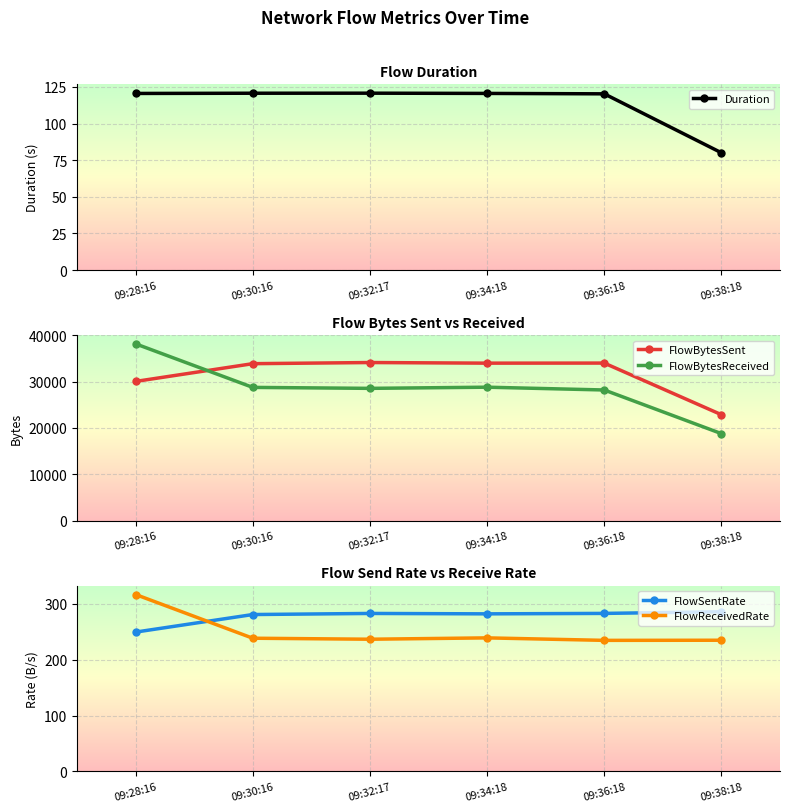

What is the sum of all FlowBytesSent values?

188886